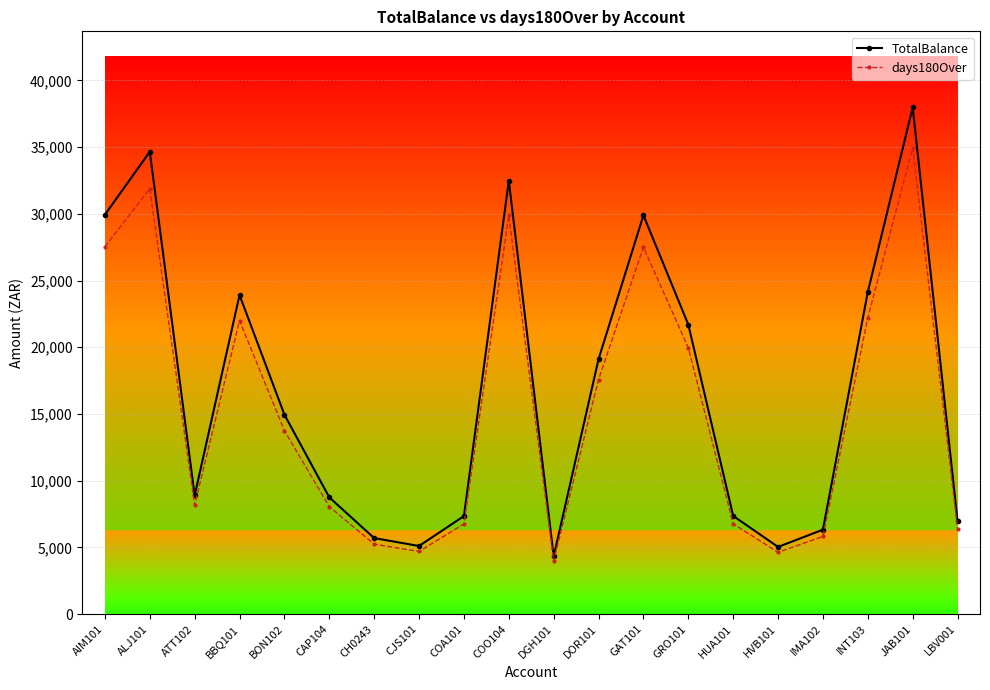

The value of TotalBalance at GAT101 is 6037.3. True or false?

False